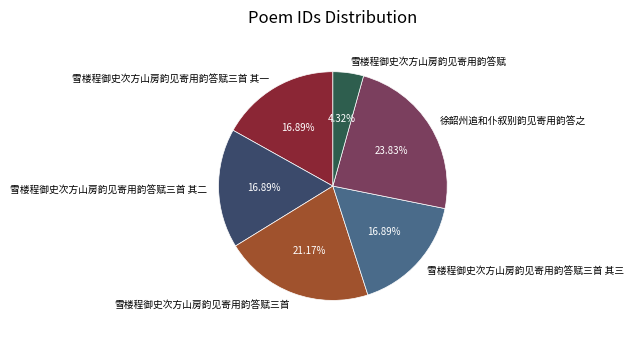

How many slices are in this pie chart?

6